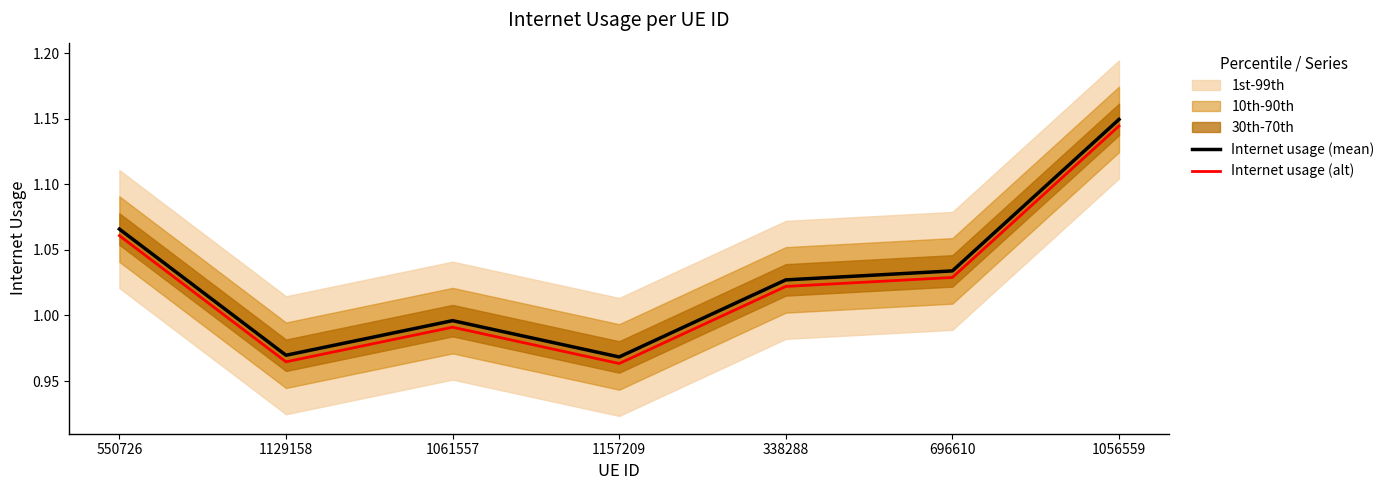

Where does the Internet usage (mean) series first go above 1?

550726